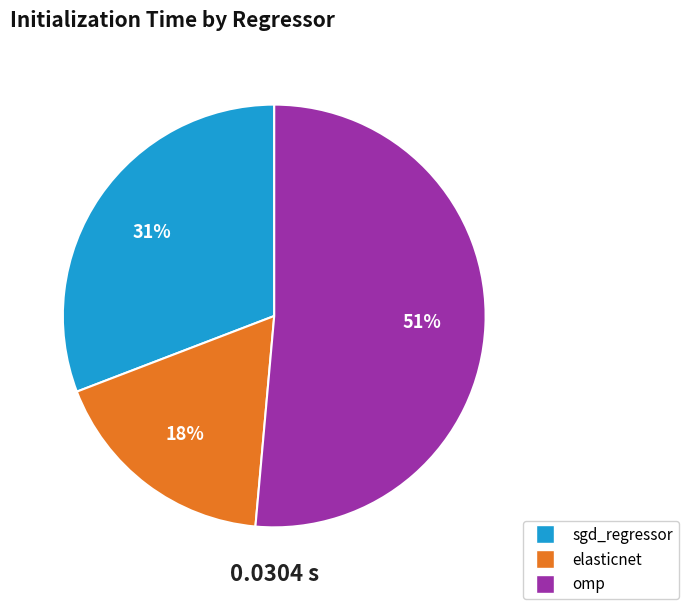

To the nearest percent, what is the average slice percentage?

33%